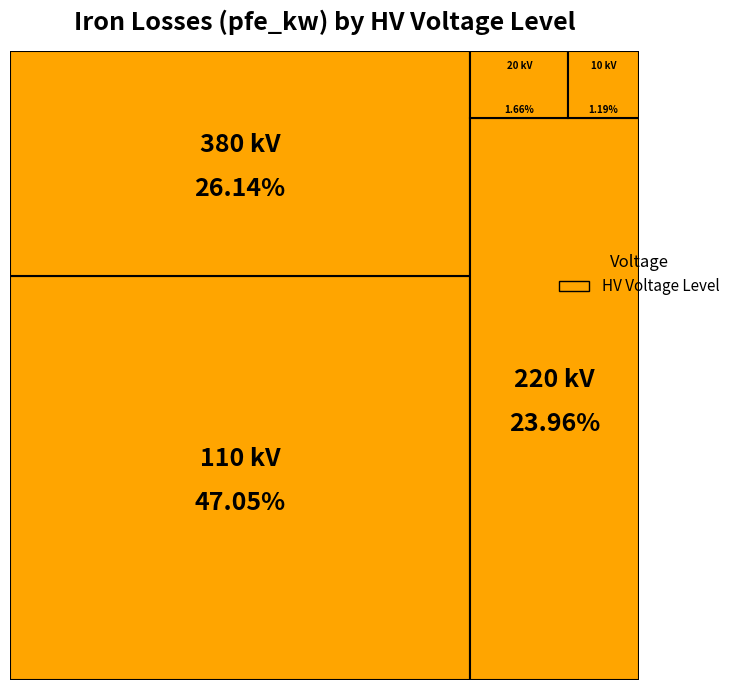

What is the smallest slice in the pie chart?

10